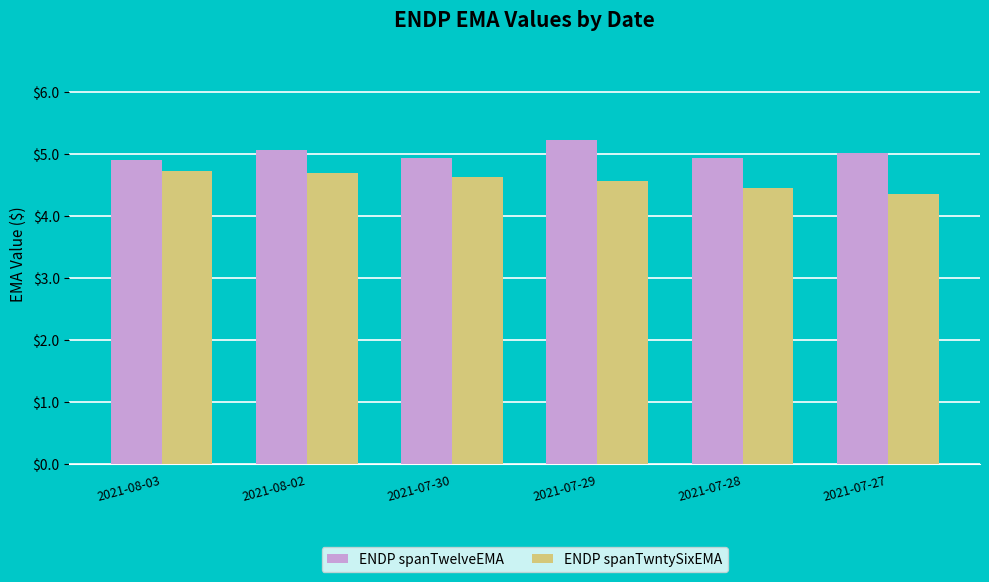

Rank the series at 2021-07-29 from highest to lowest value.

ENDP spanTwelveEMA, ENDP spanTwntySixEMA